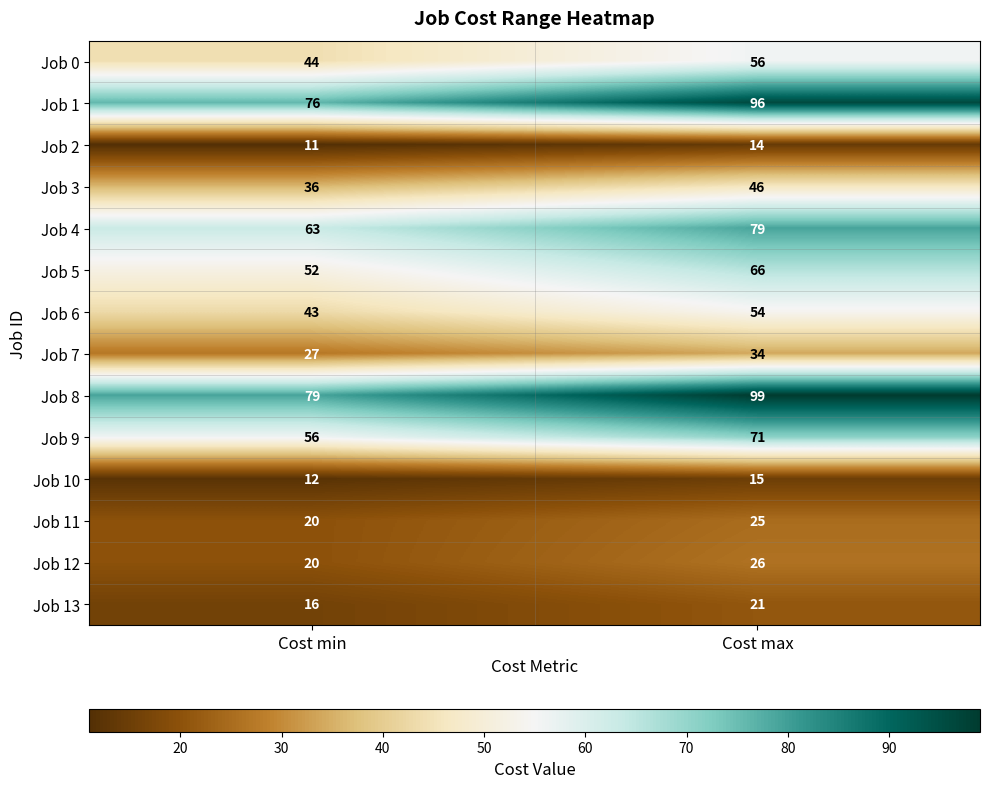

What is the sum of the Job 12 values at Cost min and Cost max?

46